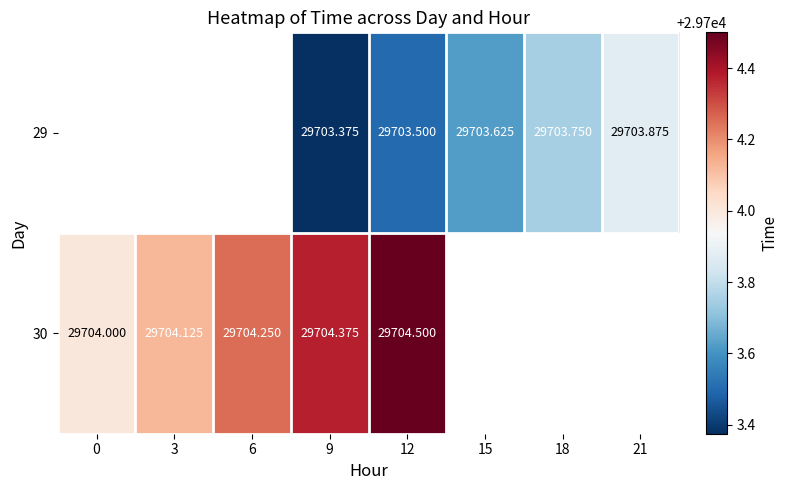

Is the value of 30 at 3 greater than the value of 29 at 0?

No